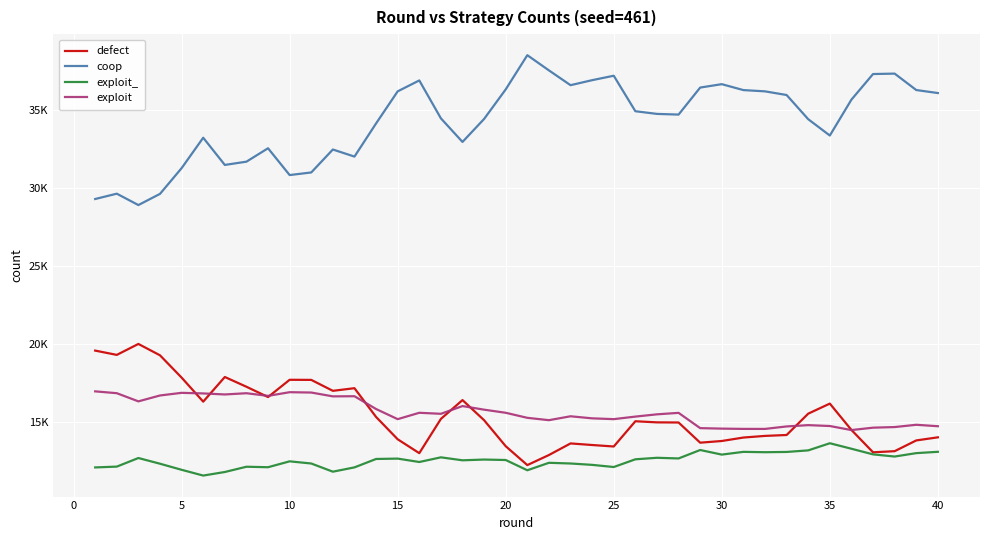

Is this an area chart (filled region under the line)?

No